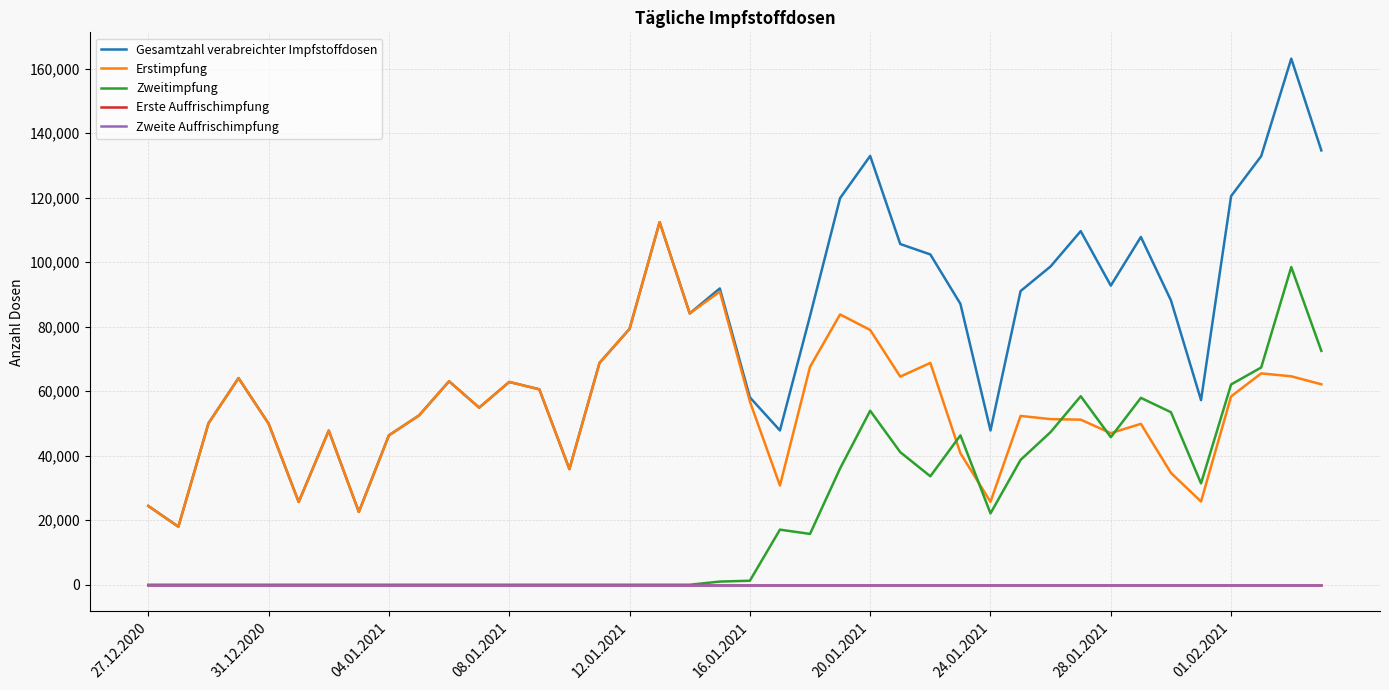

Does the chart have visible grid lines?

Yes